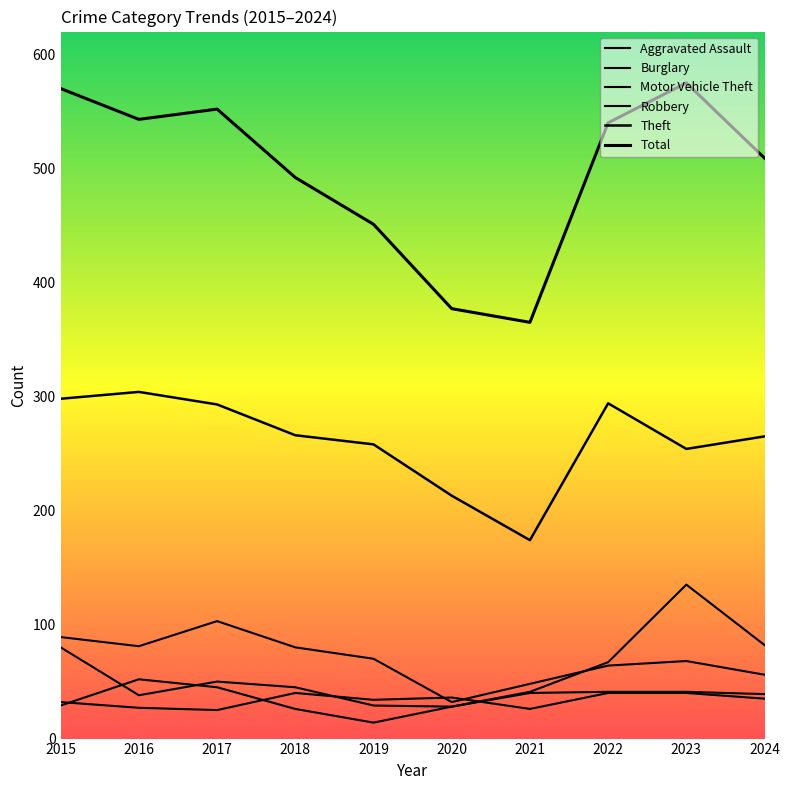

How many lines are shown in the chart?

6